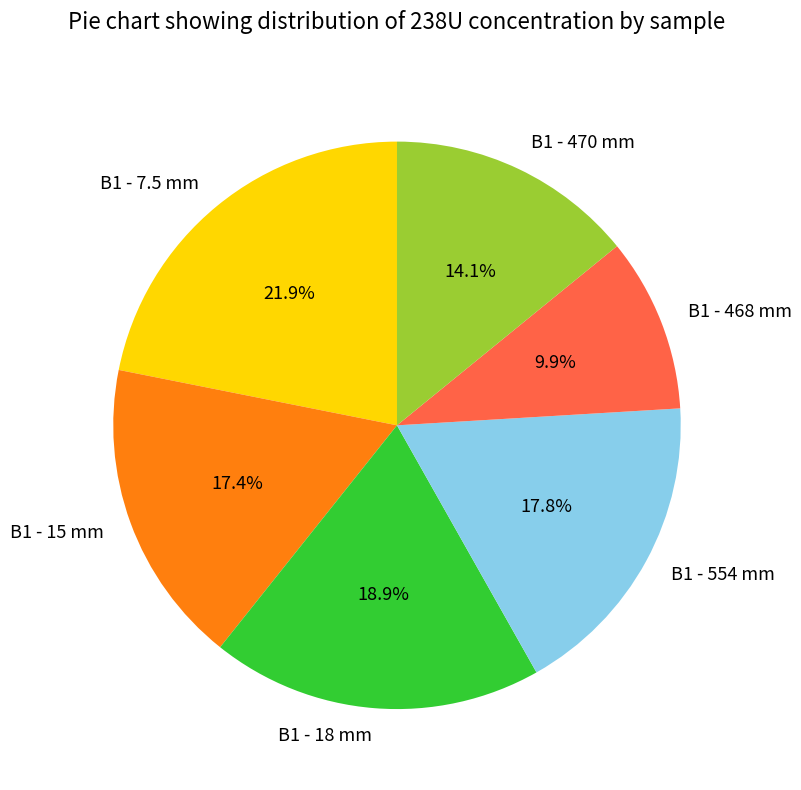

Does B1 - 18 mm represent more than half of the total?

No